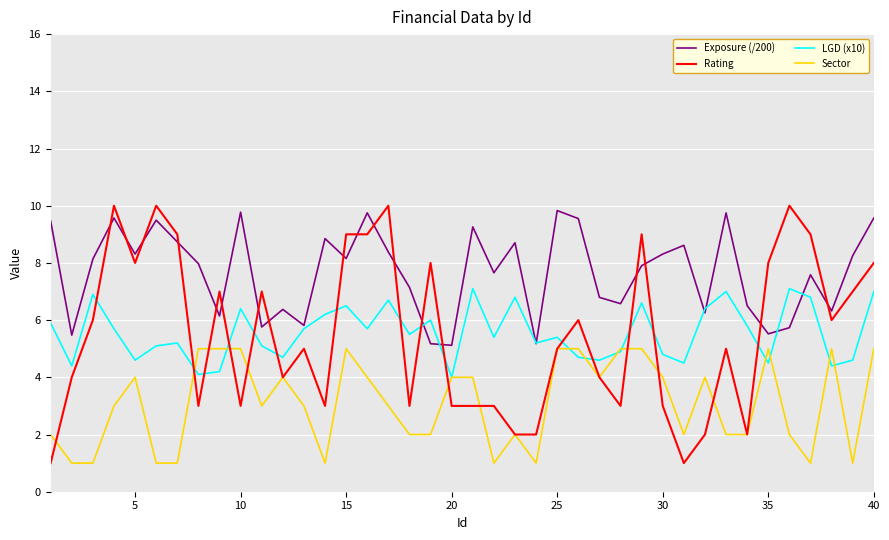

Which series has the widest spread of values?

Rating